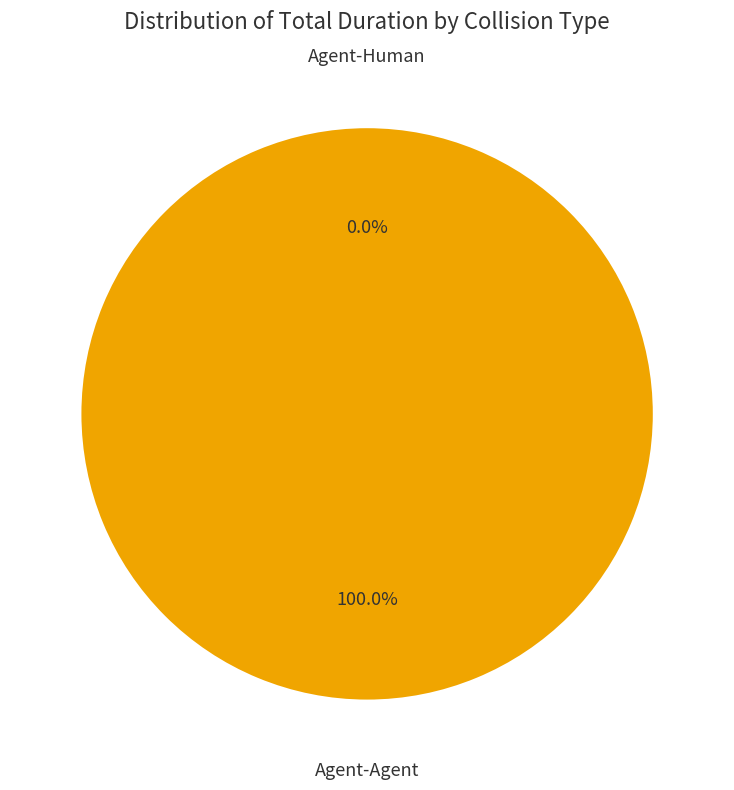

Rank the categories by value from lowest to highest.

Agent-Human, Agent-Agent